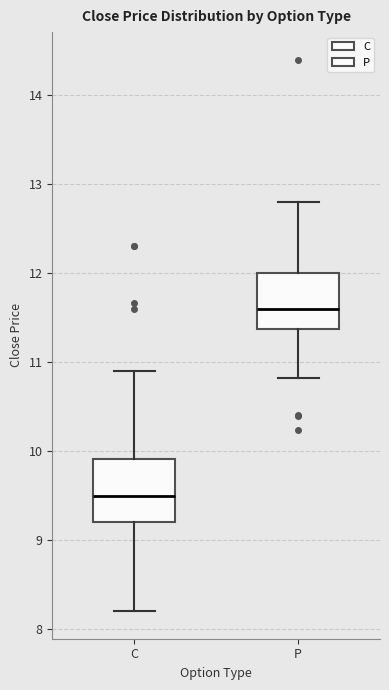

Reading left to right, transcribe this box plot: for each box, give where its median line is, the range the box spans, and where its two whiskers end, as read against the y-axis. The values are not printed on the chart, so give them approximately, as read against the axis.

C: median 9.5, box 9.2 to 9.9, whiskers 8.2 to 10.9
P: median 11.6, box 11.4 to 12.0, whiskers 10.8 to 12.8